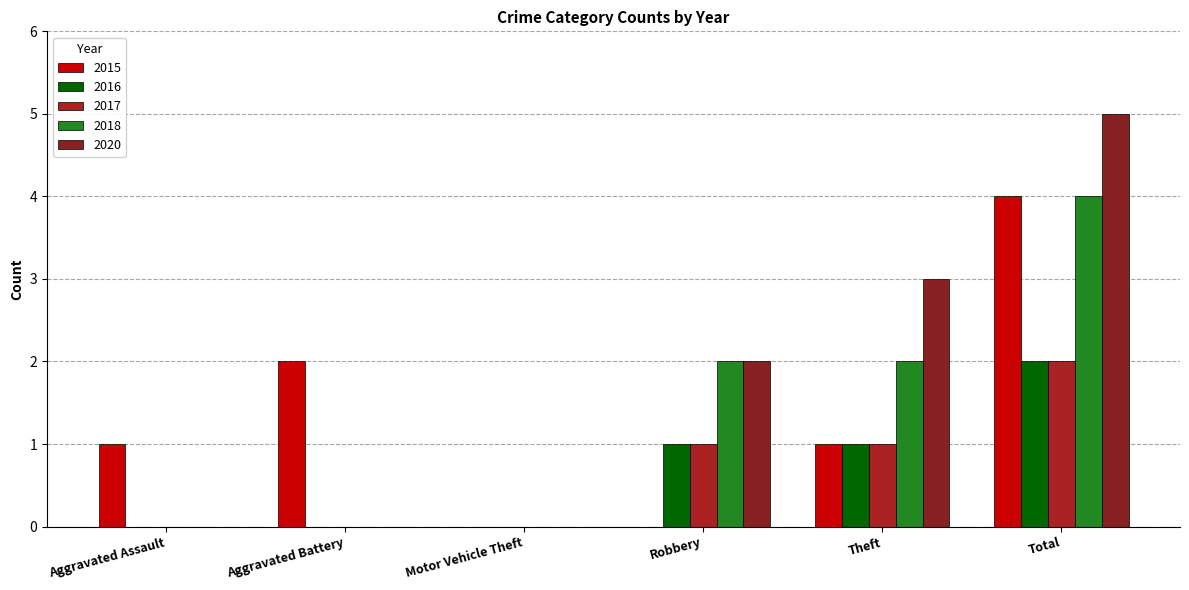

Does the chart contain stacked bars?

No